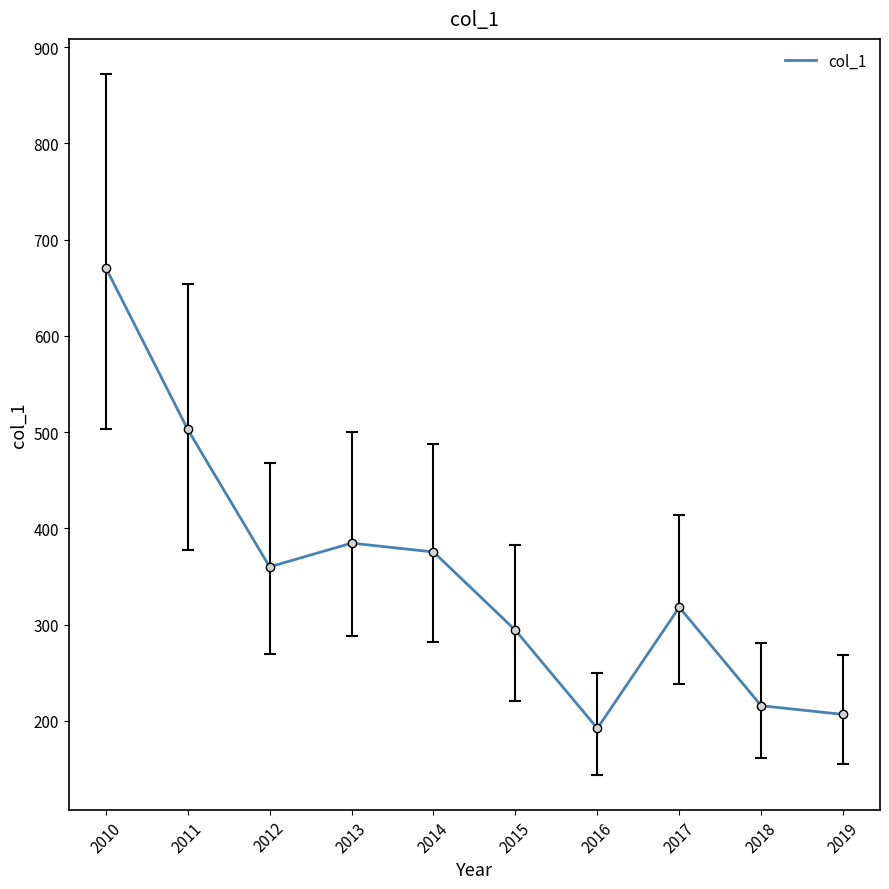

Between 2010 and 2012, which is larger?

2010